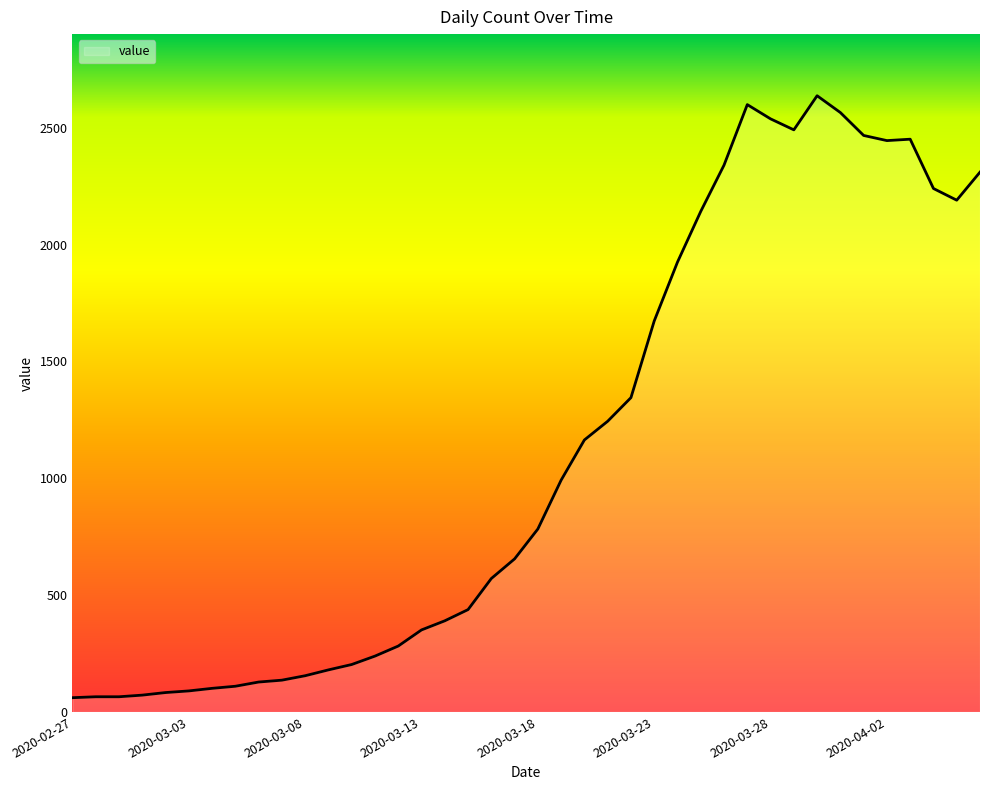

What is the difference between the maximum and minimum values?

2576